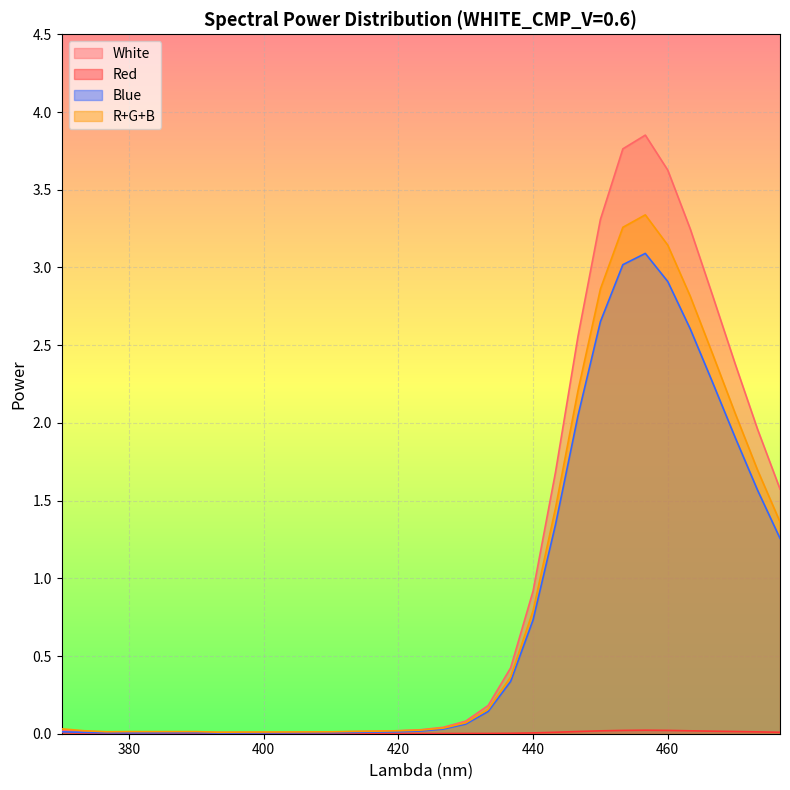

Which series changed the most between 383.333333332 and 416.666666662?

White